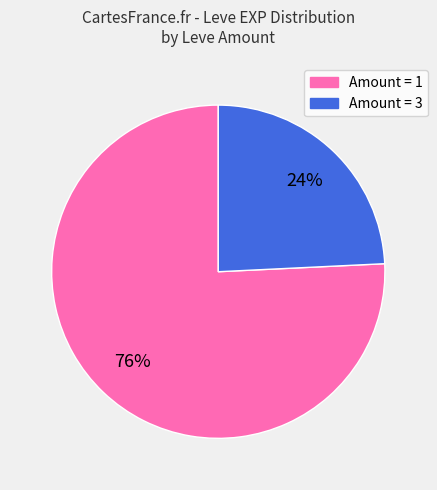

Rank the categories by value from lowest to highest.

Amount = 3, Amount = 1